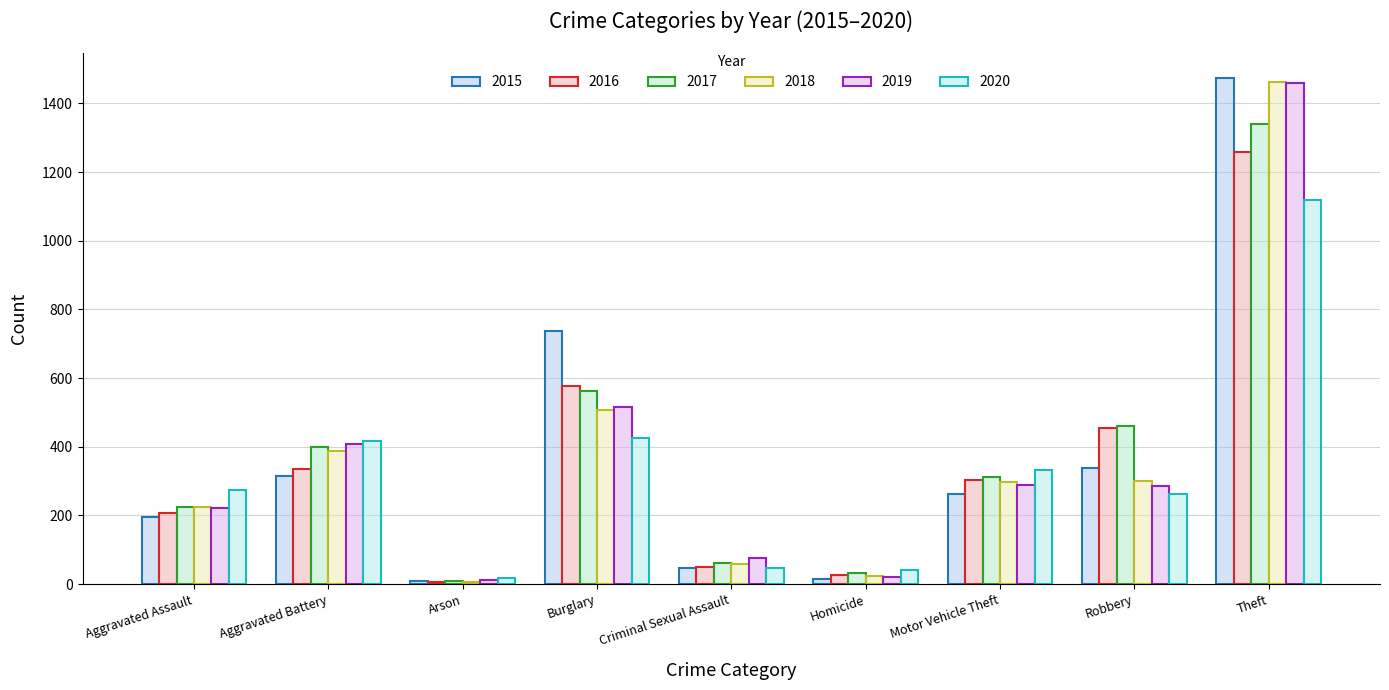

The value of 2019 at Burglary is 872. True or false?

False